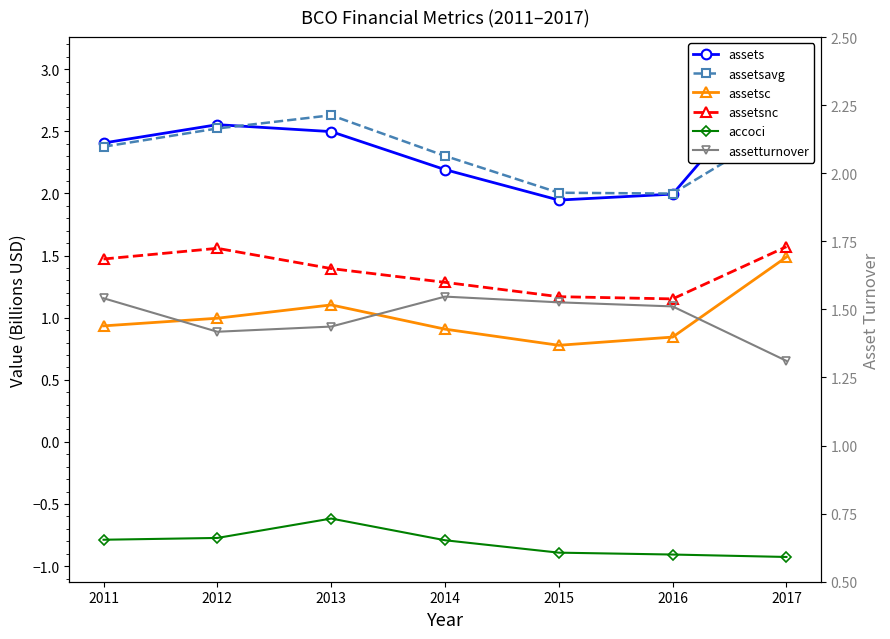

How many lines are shown in the chart?

6